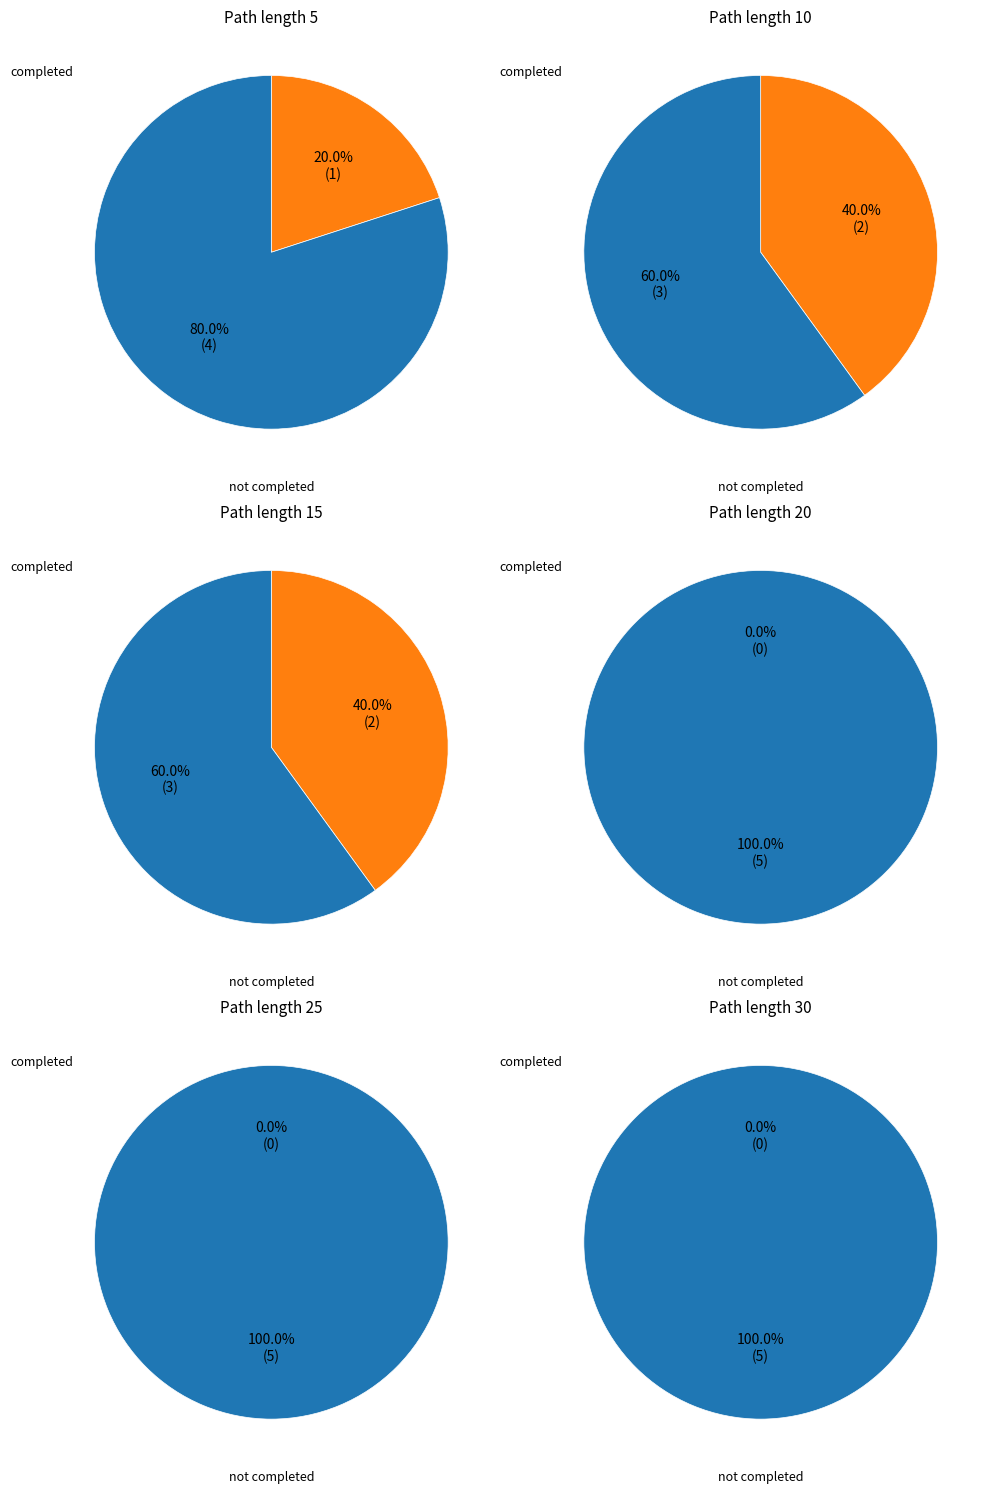

Which has a higher value, Path 5 or Path 10?

Path 10